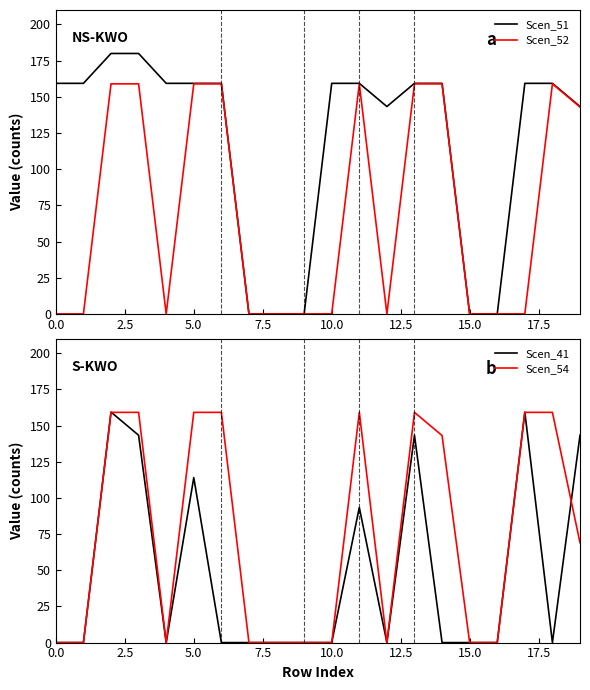

True or false: Scen_51 has a value of 159.3 at 5.0.

True